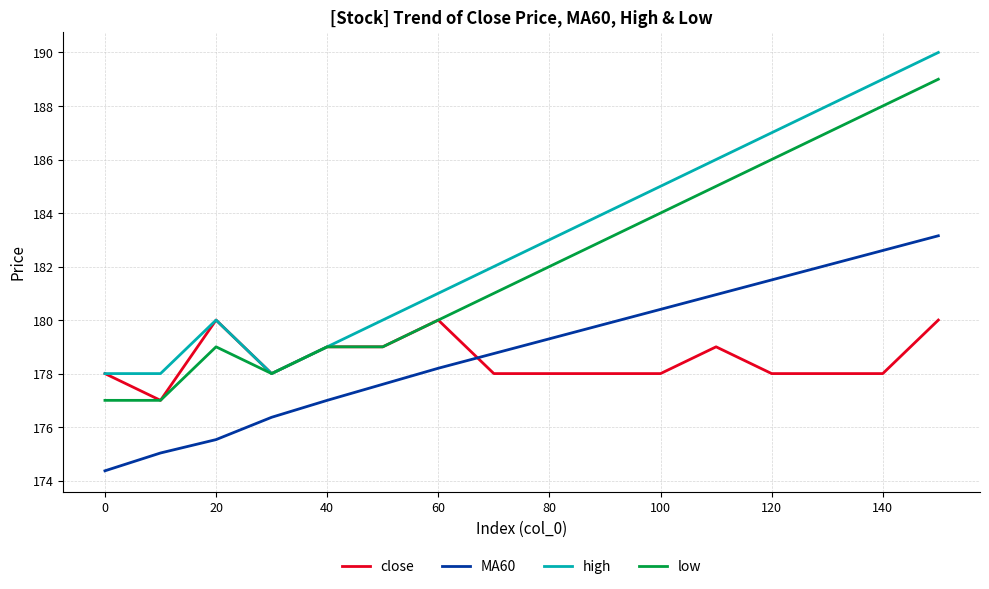

What is the lowest value of the close series?

177.0